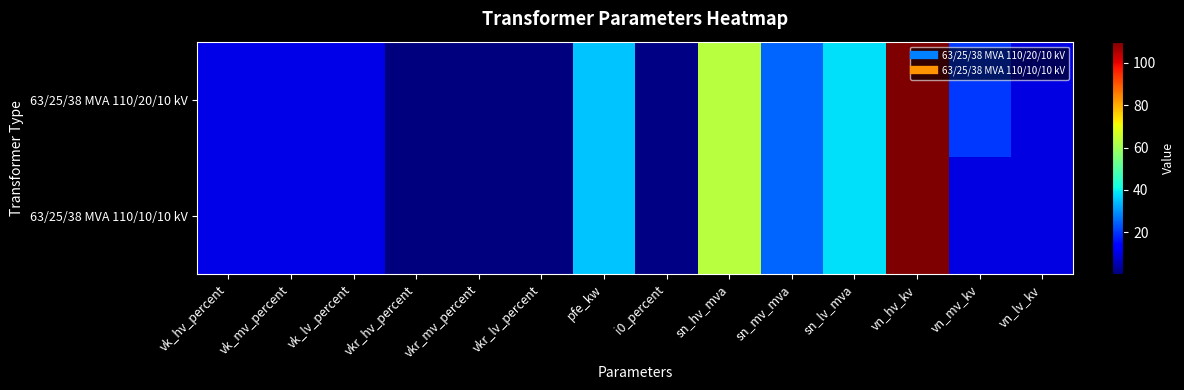

Reading right to left, what are all the values shown in this chart?

63/25/38 MVA 110/20/10 kV: vn_lv_kv=10.0	vn_mv_kv=20.0	vn_hv_kv=110.0	sn_lv_mva=38.0	sn_mv_mva=25.0	sn_hv_mva=63.0	i0_percent=0.9	pfe_kw=35.0	vkr_lv_percent=0.3	vkr_mv_percent=0.3	vkr_hv_percent=0.3	vk_lv_percent=10.4	vk_mv_percent=10.4	vk_hv_percent=10.4
63/25/38 MVA 110/10/10 kV: vn_lv_kv=10.0	vn_mv_kv=10.0	vn_hv_kv=110.0	sn_lv_mva=38.0	sn_mv_mva=25.0	sn_hv_mva=63.0	i0_percent=0.9	pfe_kw=35.0	vkr_lv_percent=0.3	vkr_mv_percent=0.3	vkr_hv_percent=0.3	vk_lv_percent=10.4	vk_mv_percent=10.4	vk_hv_percent=10.4